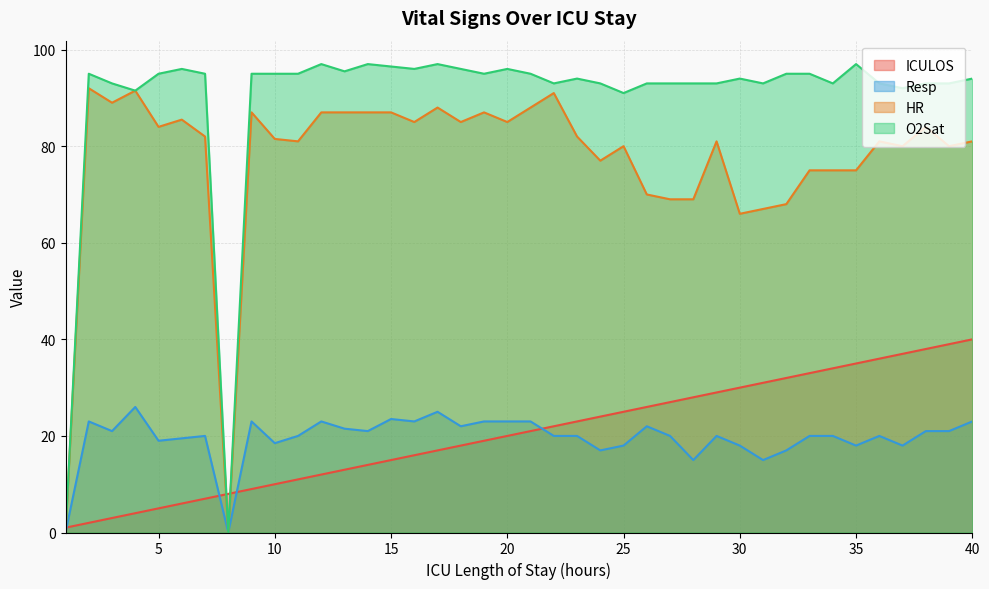

At which label does Resp first exceed 20?

2